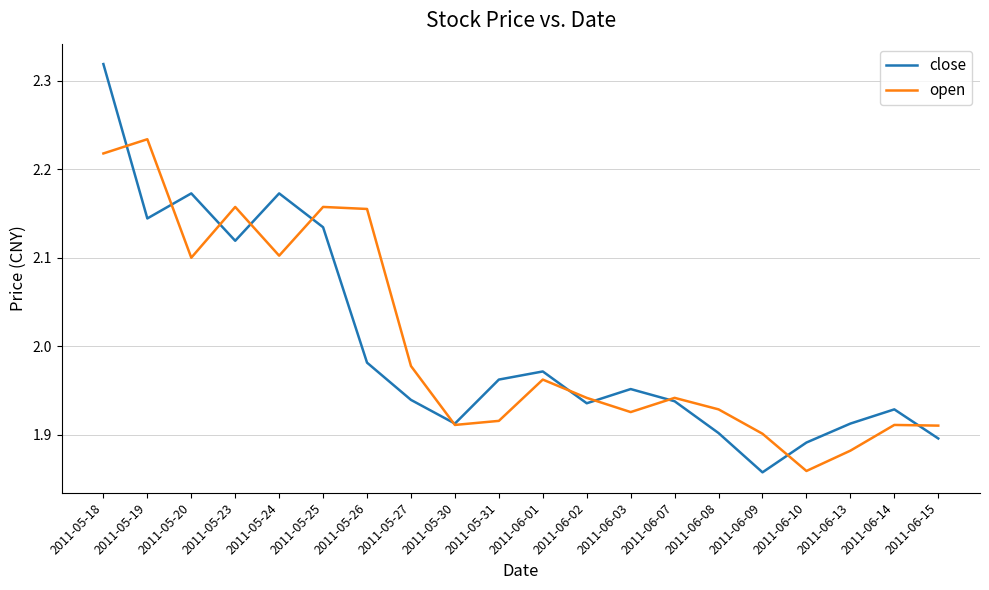

Rank the series at 2011-06-14 from lowest to highest value.

open, close